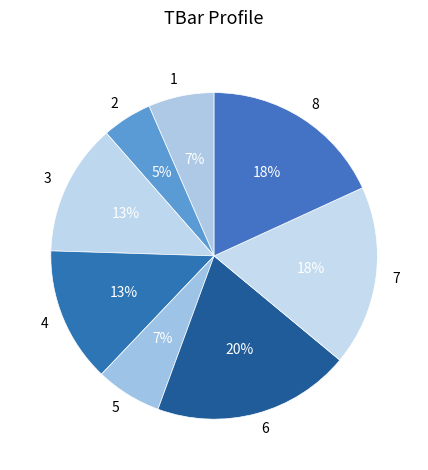

To the nearest percent, what percentage of the pie is 5?

7%